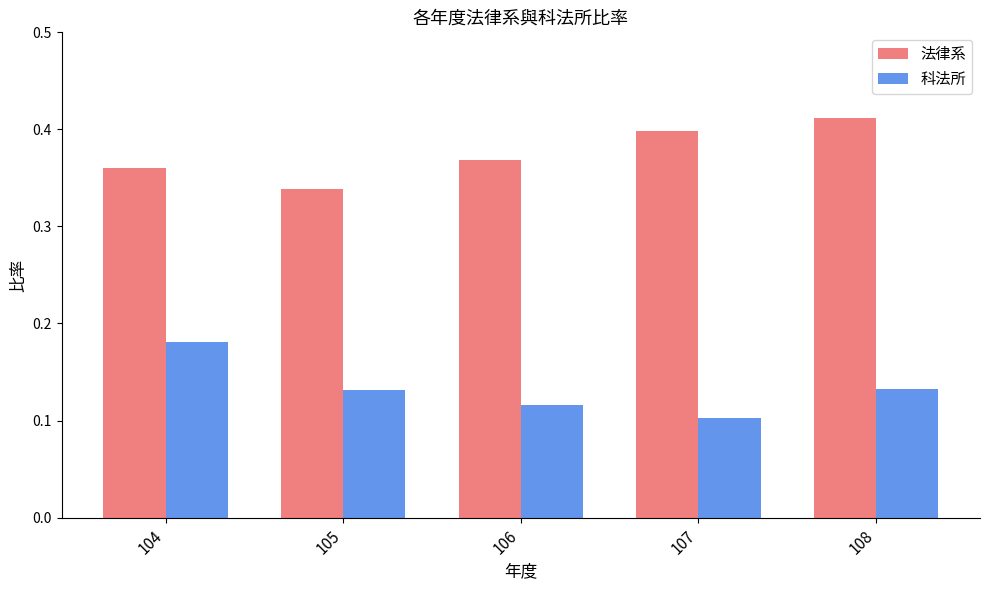

What is the sum of all 法律系 values?

1.9